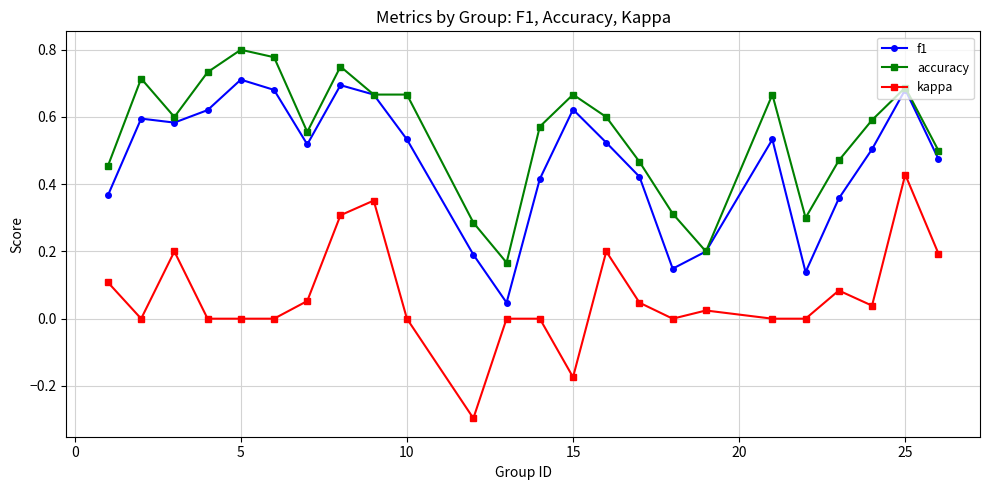

True or false: f1 has more than 1 interior local peaks.

True